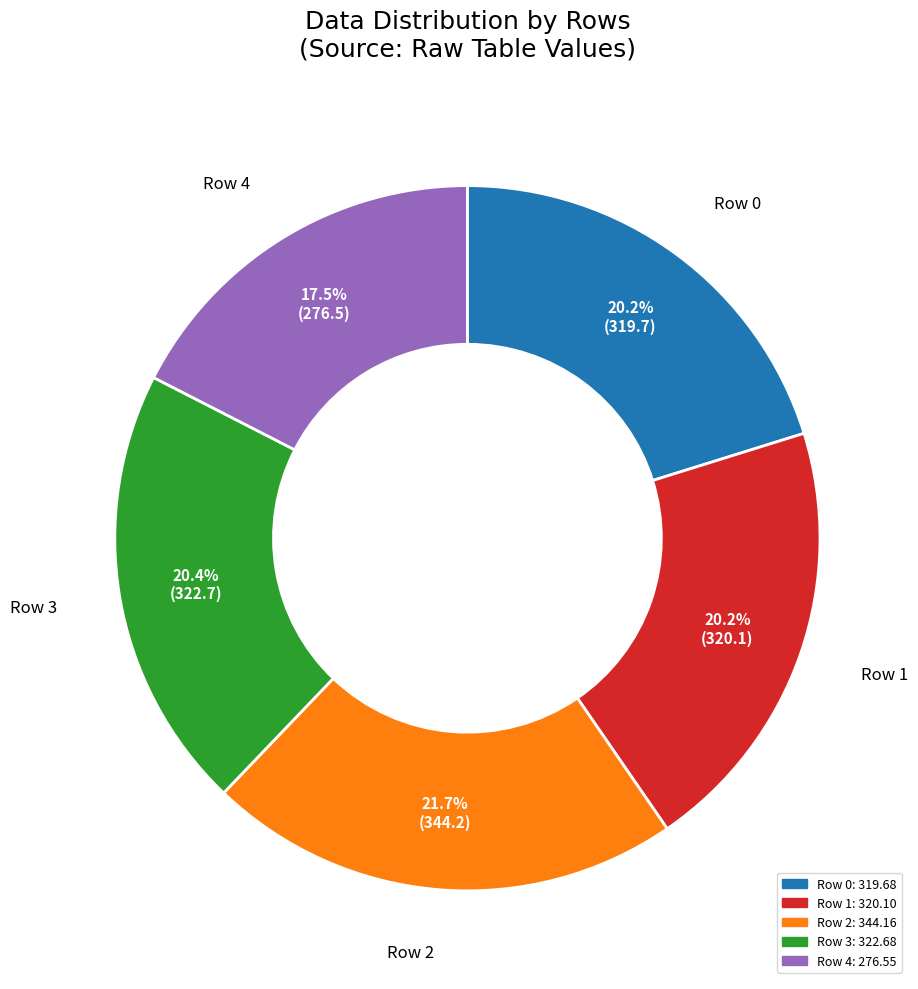

To the nearest percent, what is the difference between the Row 0 and Row 4 slice percentages?

3%